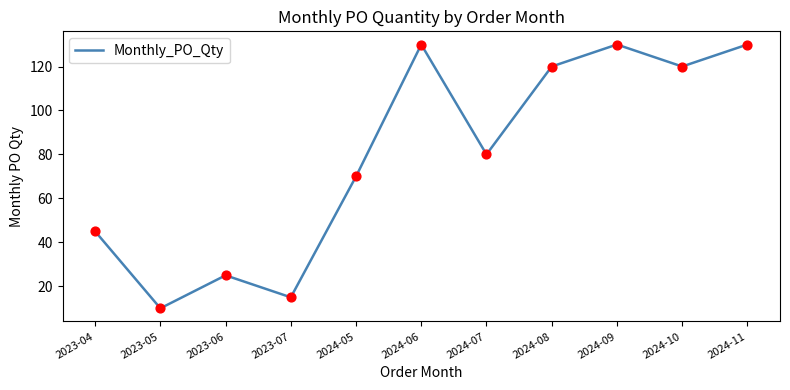

Which has a higher value, 2023-07 or 2023-04?

2023-04